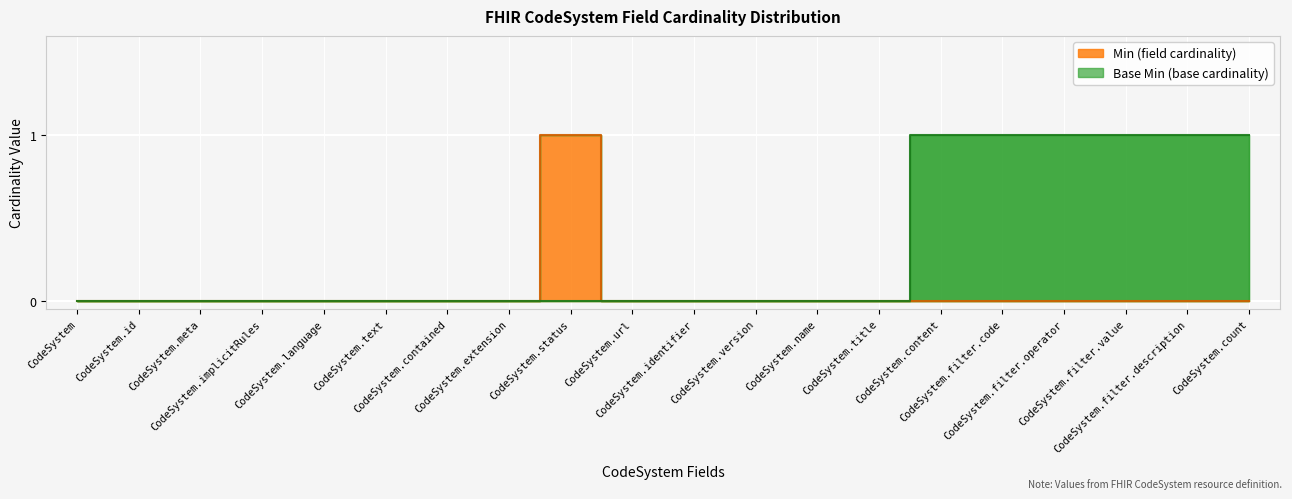

What is the value of the Base Min point at the 18th from the left?

1